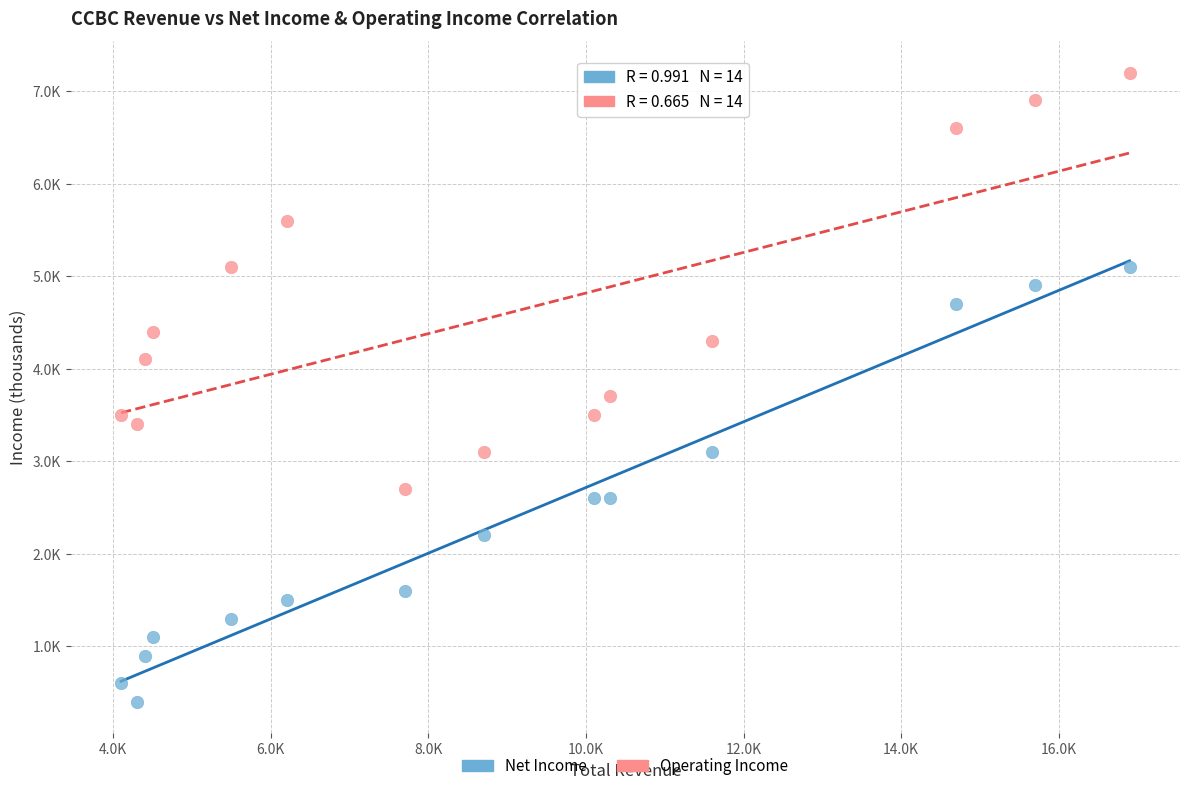

Which series contains the highest Y value?

Operating Income